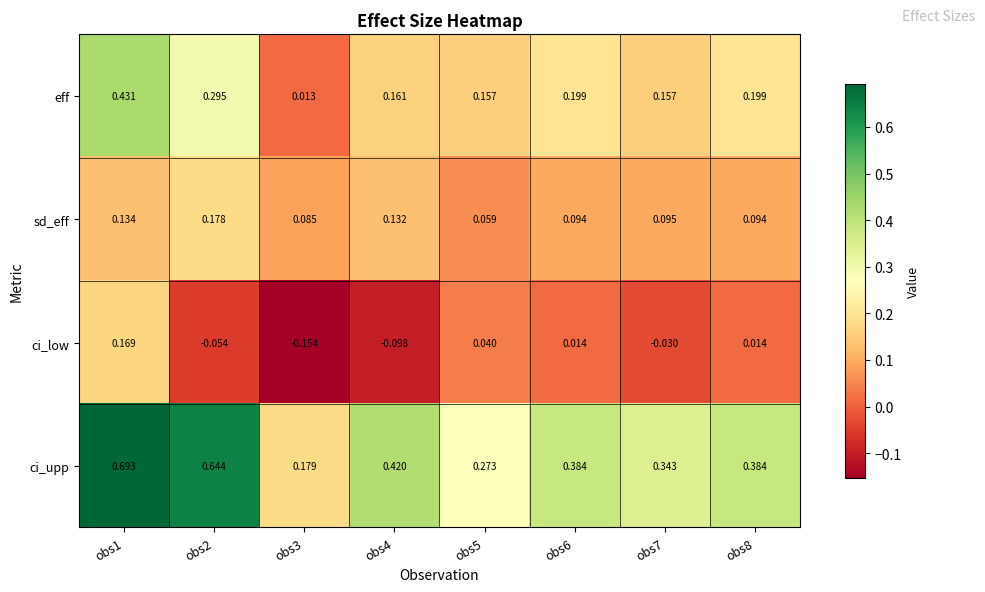

How many distinct data groups are displayed?

4